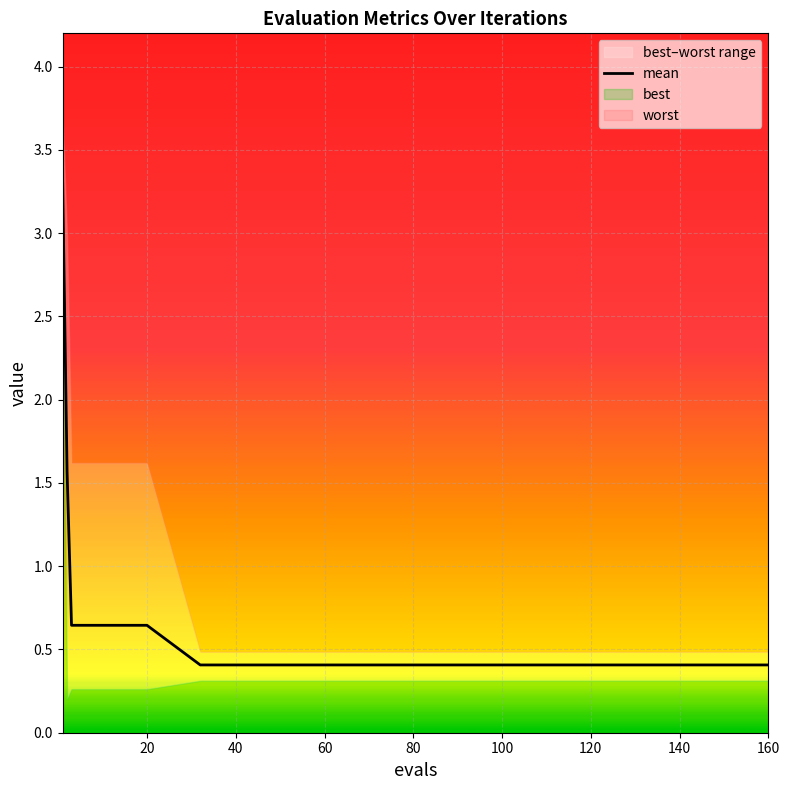

What is the lowest value of the mean series?

0.4